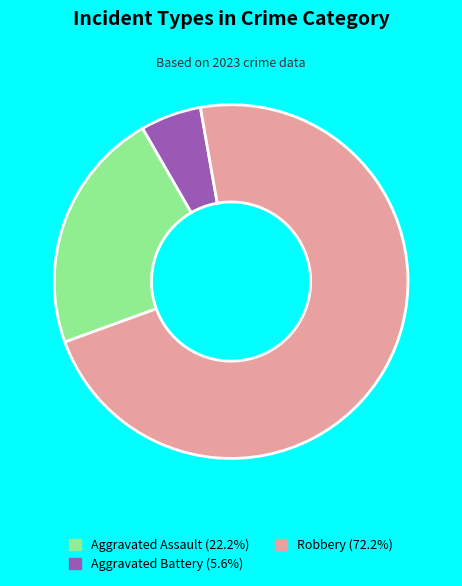

Is there any slice that represents more than half of the pie?

Yes